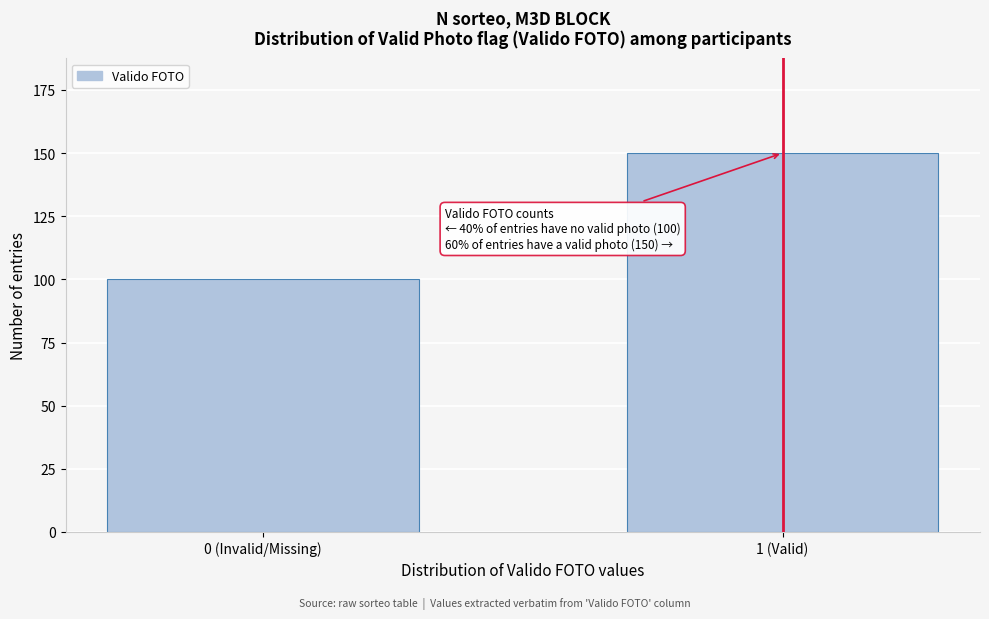

Reading left to right, transcribe all the data shown in this chart.

100	150